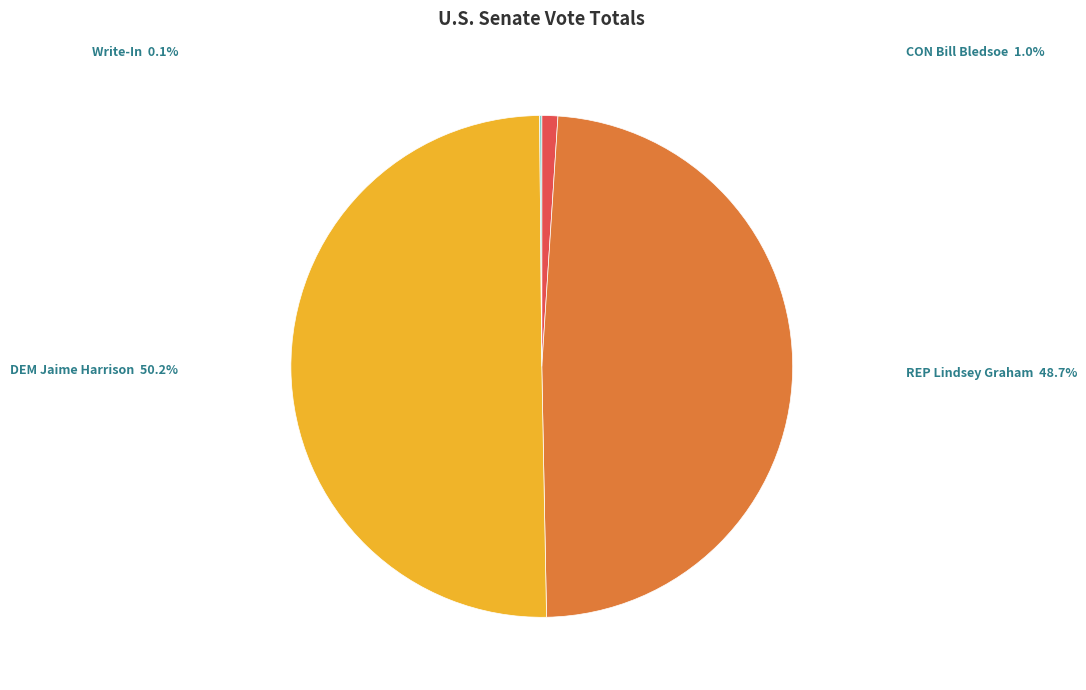

How many slices are in this pie chart?

4